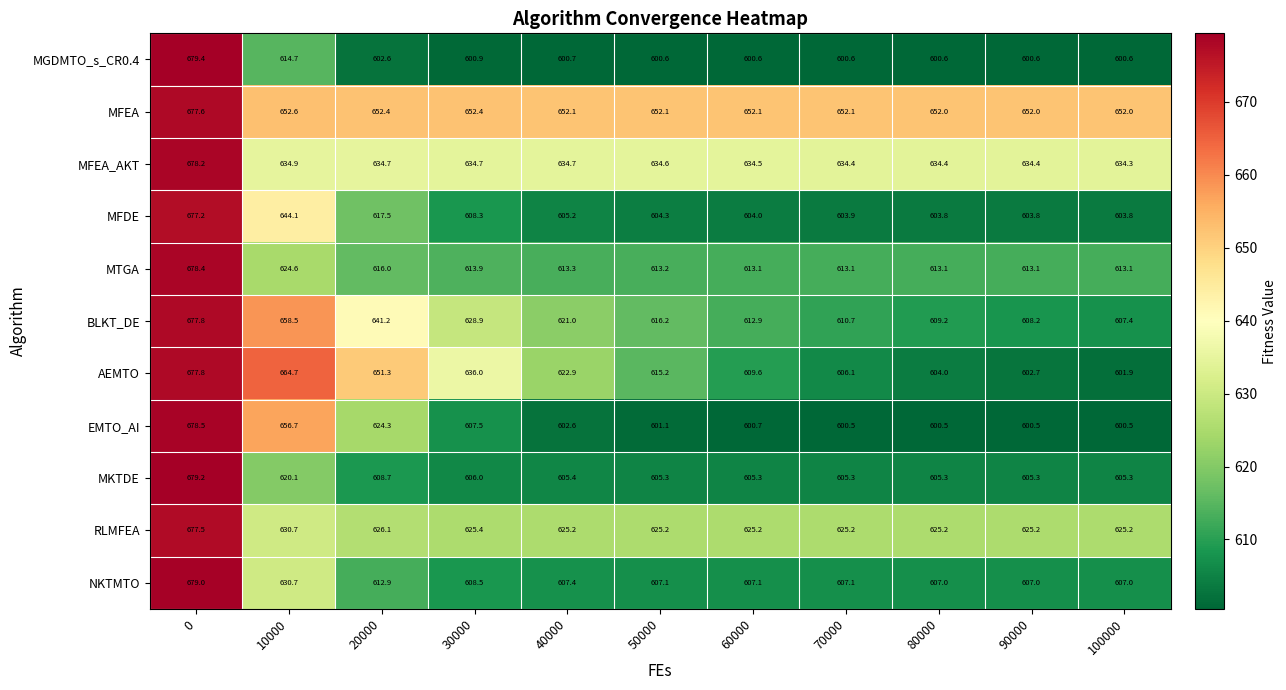

True or false: MFEA_AKT has a value of 866.4 at 50000.

False